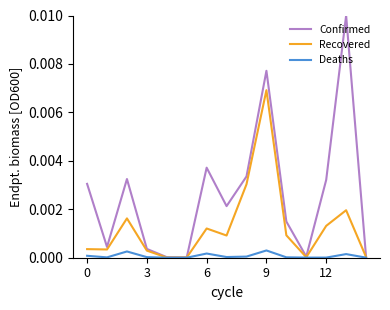

Rank the series by their average value, from lowest to highest.

Deaths, Recovered, Confirmed